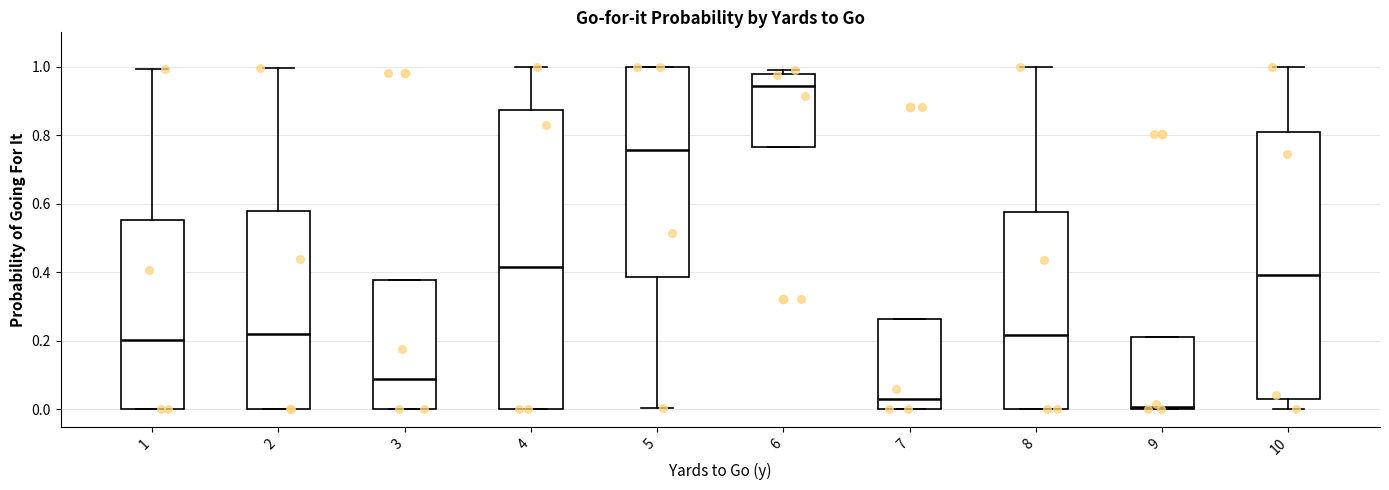

Comparing the boxes themselves (not the whiskers), which one is the tallest?

4